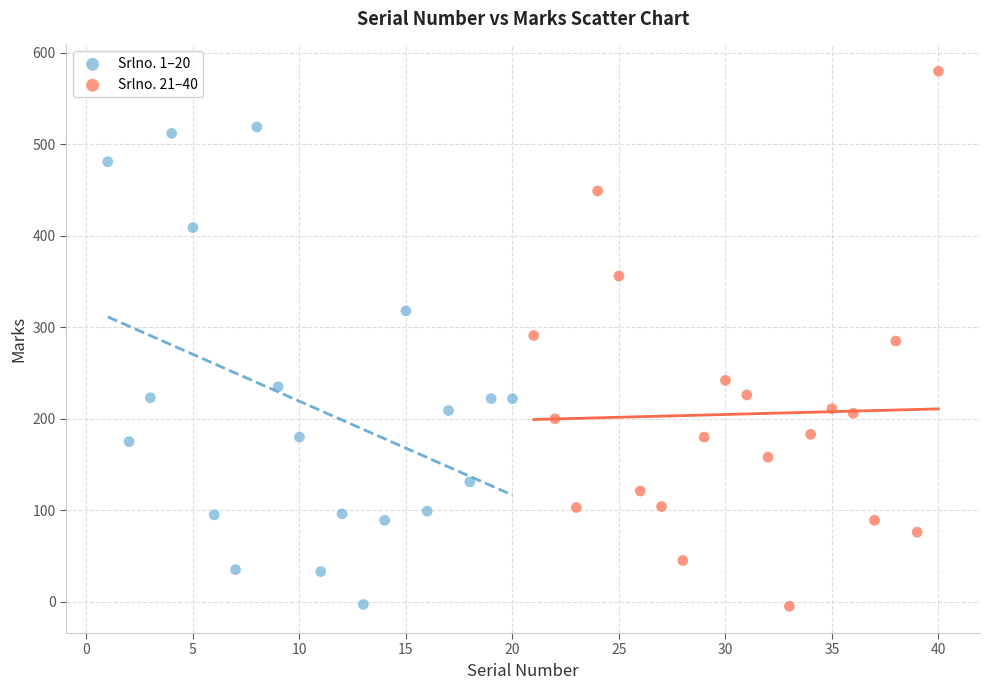

Which series reaches the maximum Y coordinate?

Srlno. 21–40